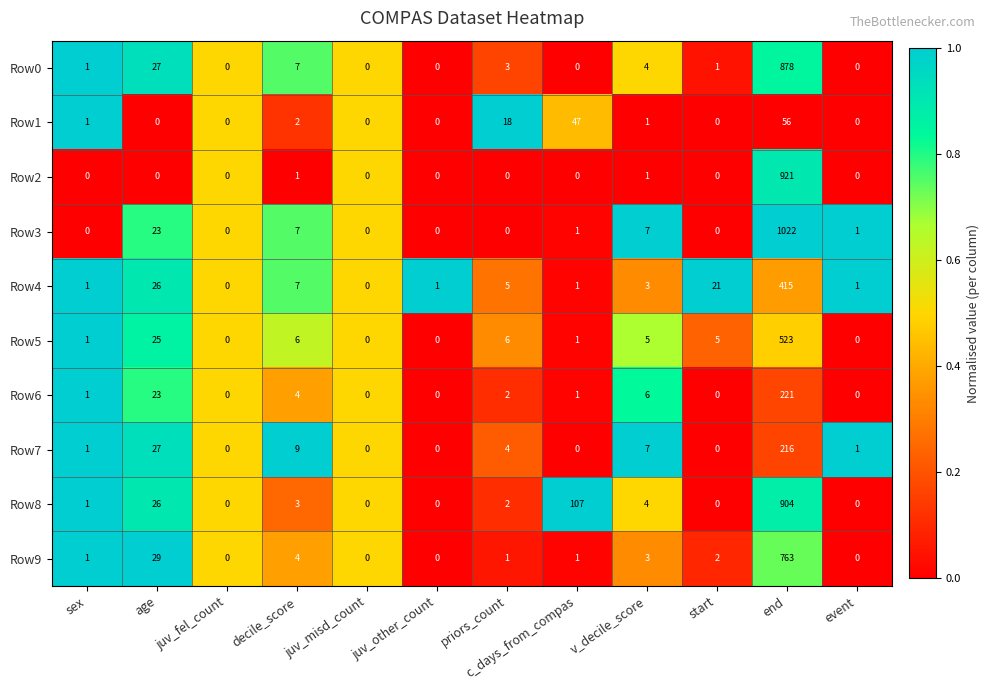

How many data points does each series have?

12